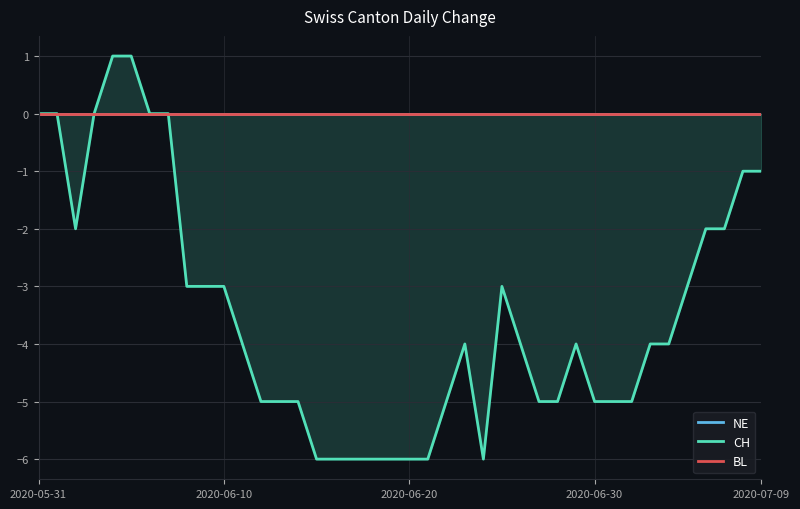

True or false: CH and BL cross at least once.

False